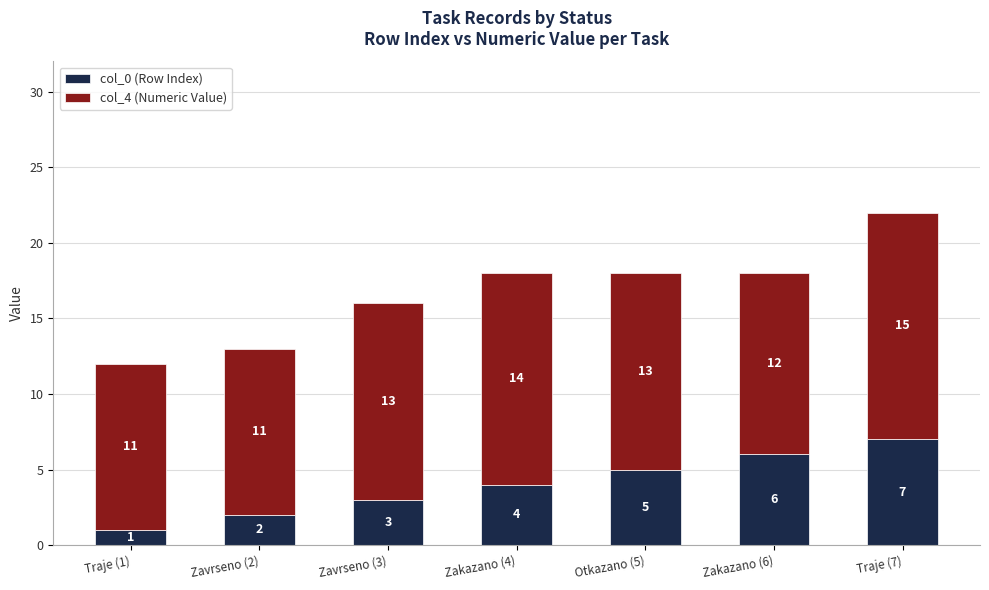

Does the chart contain stacked bars?

Yes